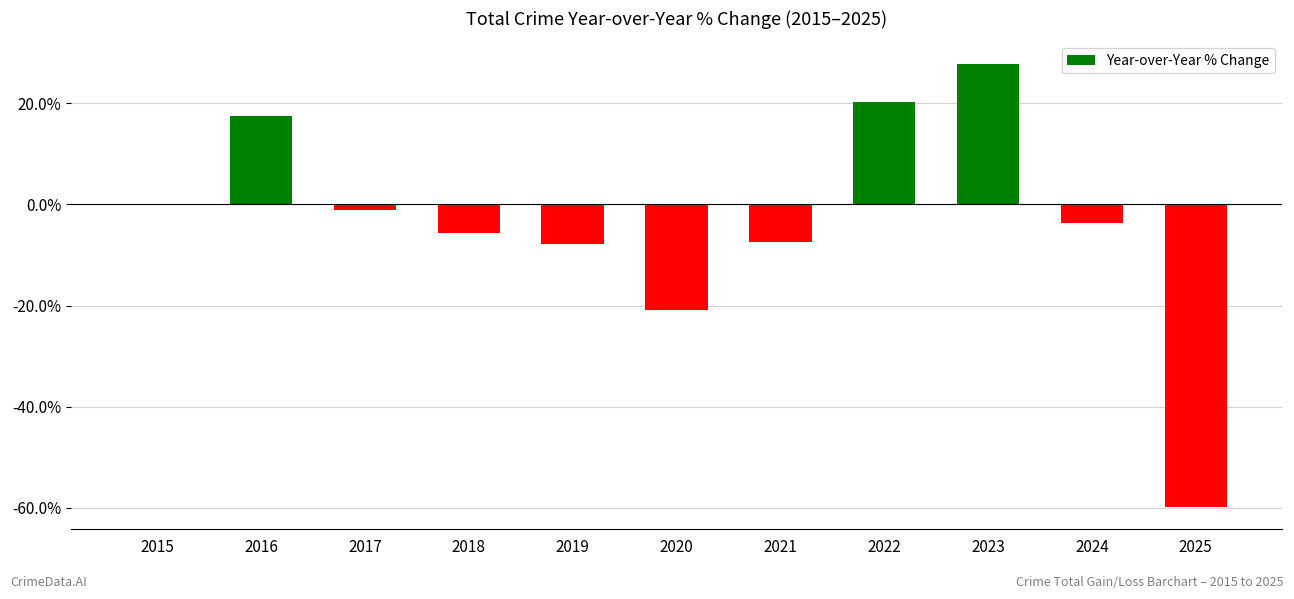

The value at 2015 is -60.6. True or false?

False